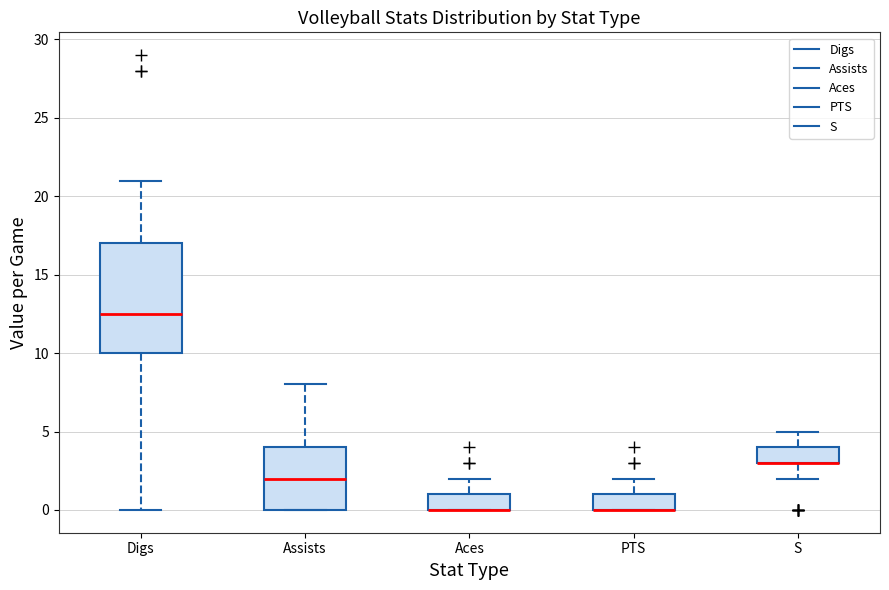

Where does the median line of the box for Digs sit on the y-axis? The values are not printed on the chart, so give them approximately, as read against the axis.

12.5